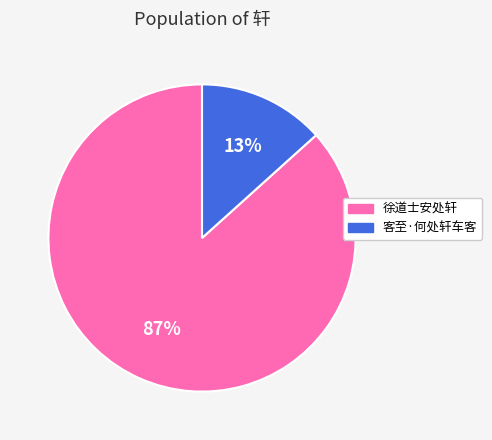

How many slices are in this pie chart?

2